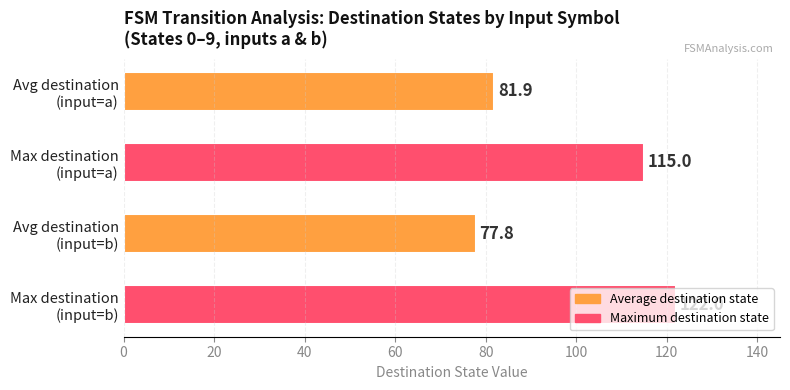

What is the maximum value shown in the chart?

122.0